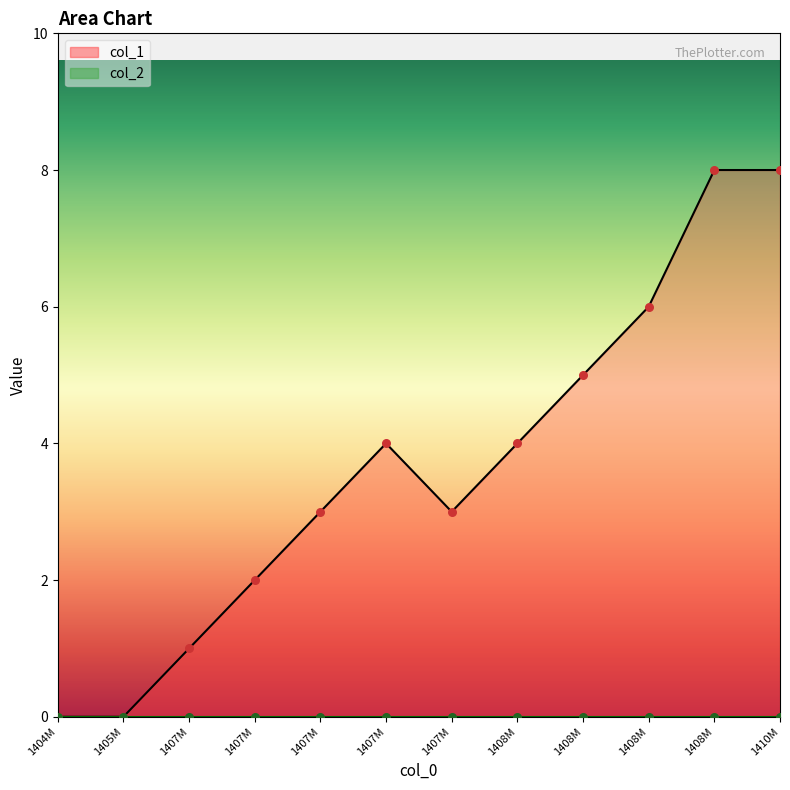

What is the ratio of the value at 1407546918 to the value at 1407266161?

3.0